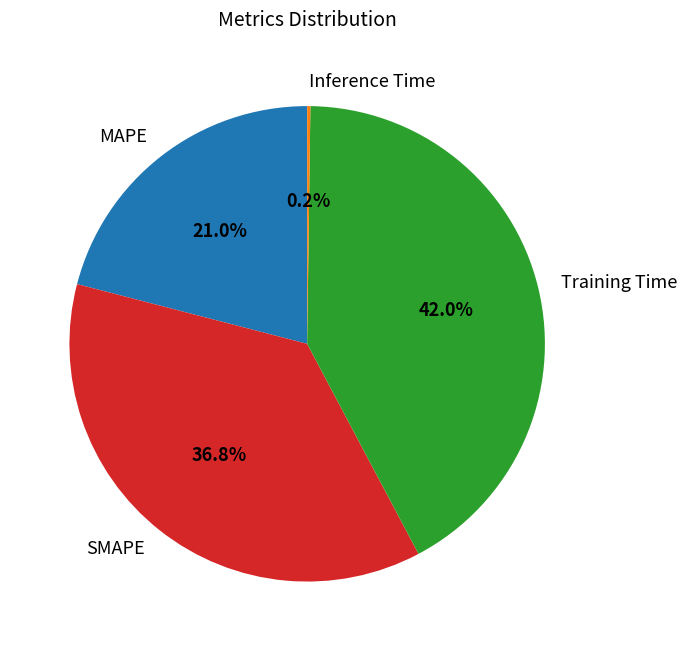

Does any single category account for the majority?

No